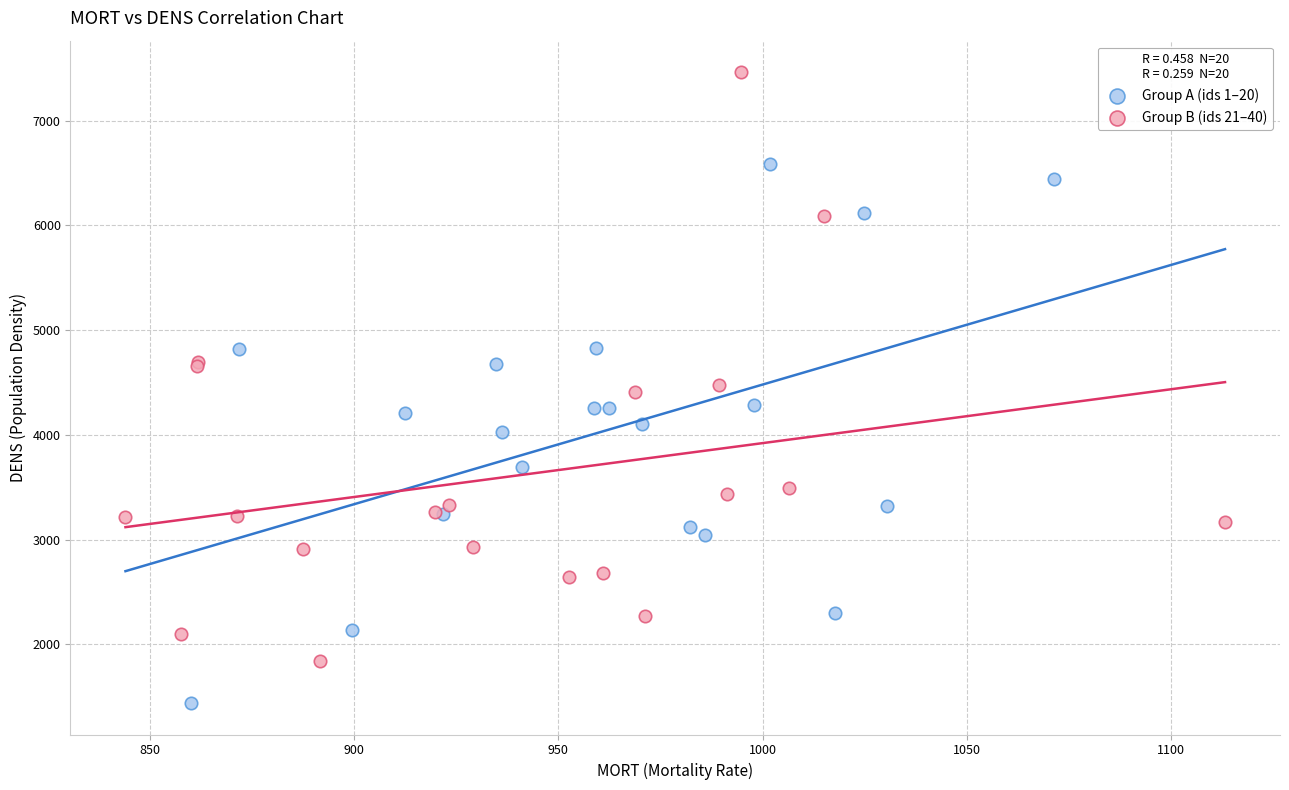

Which series contains the highest Y value?

Group B (ids 21–40)